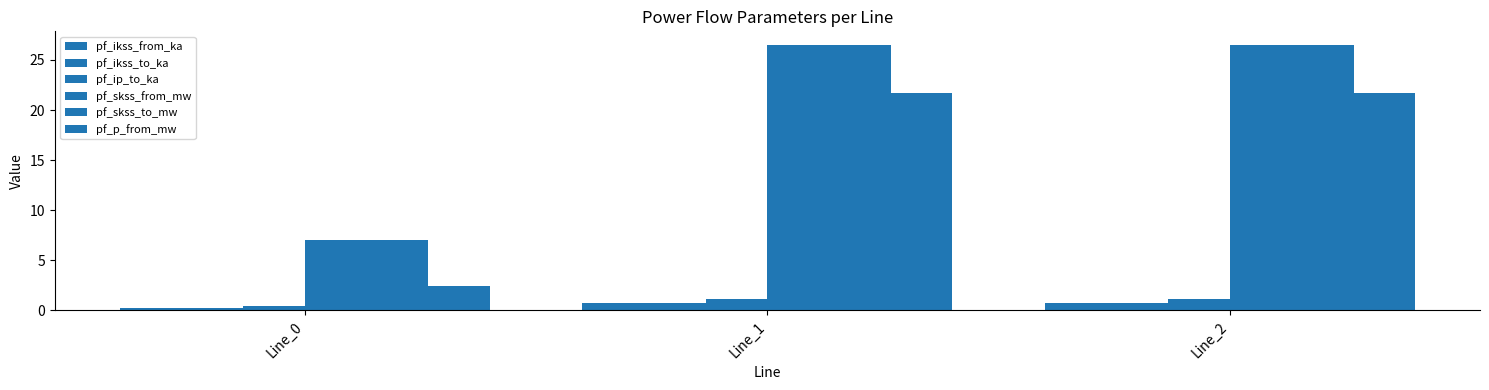

Is it true that pf_skss_from_mw equals 7.0 at Line_0?

True